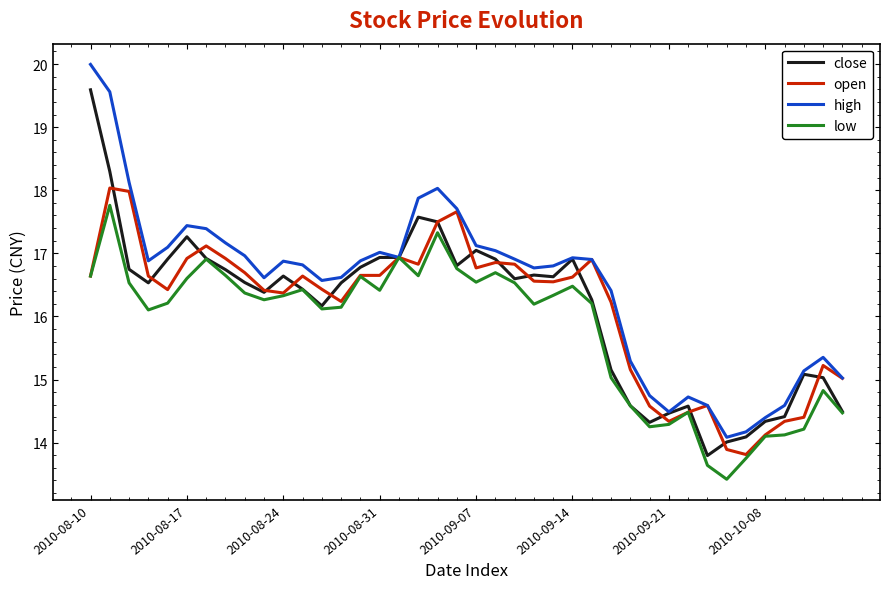

After their last crossing, which series has the higher values: open or close?

open